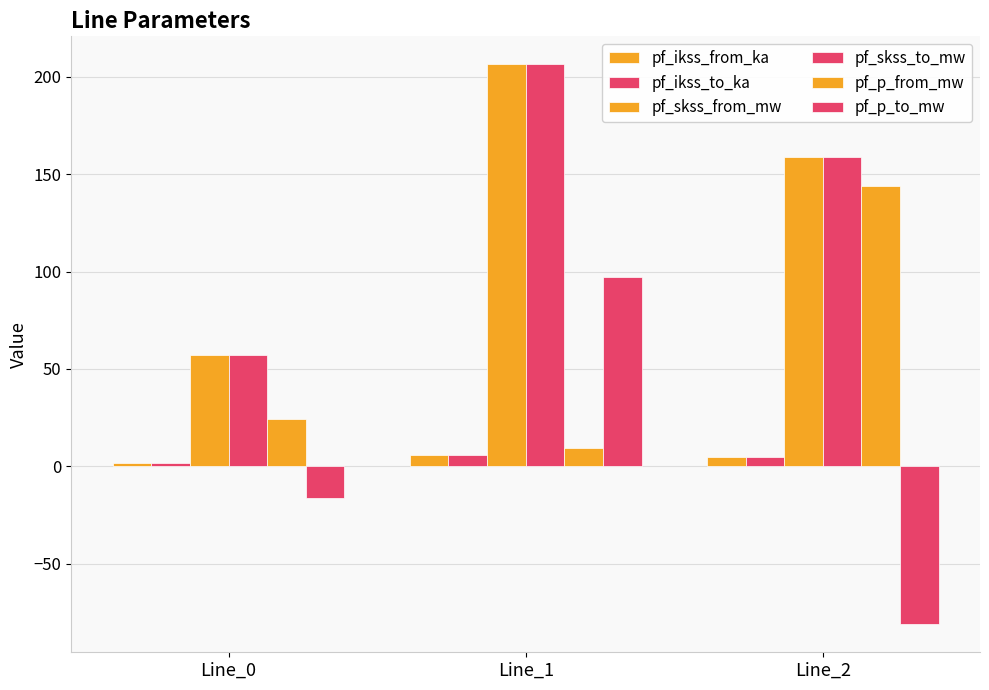

How many values in the pf_p_from_mw series exceed 24?

2